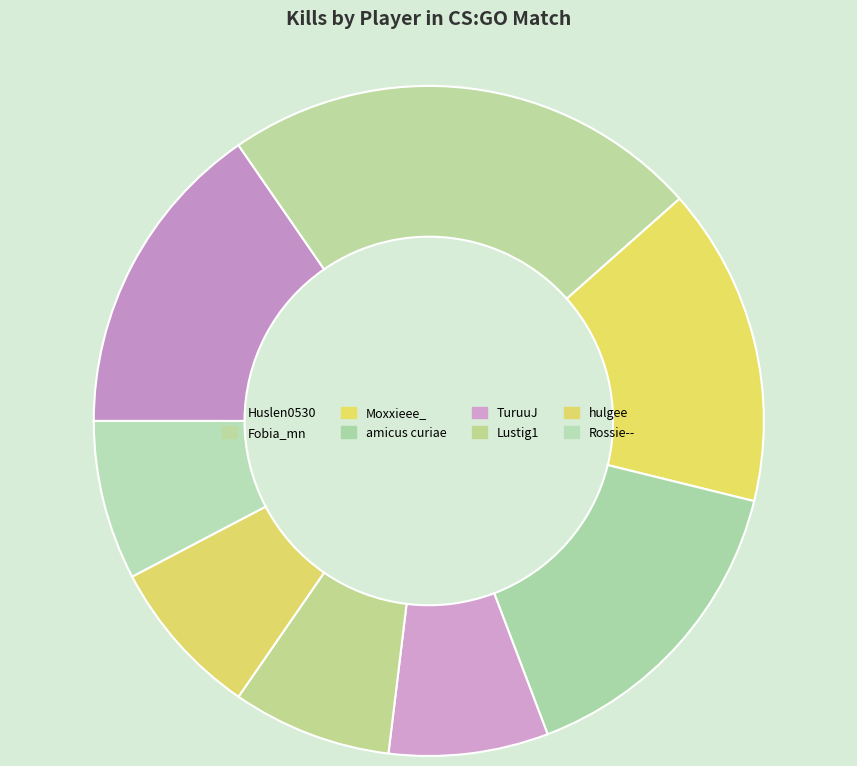

What is the change in value from Fobia_mn to Lustig1?

-2